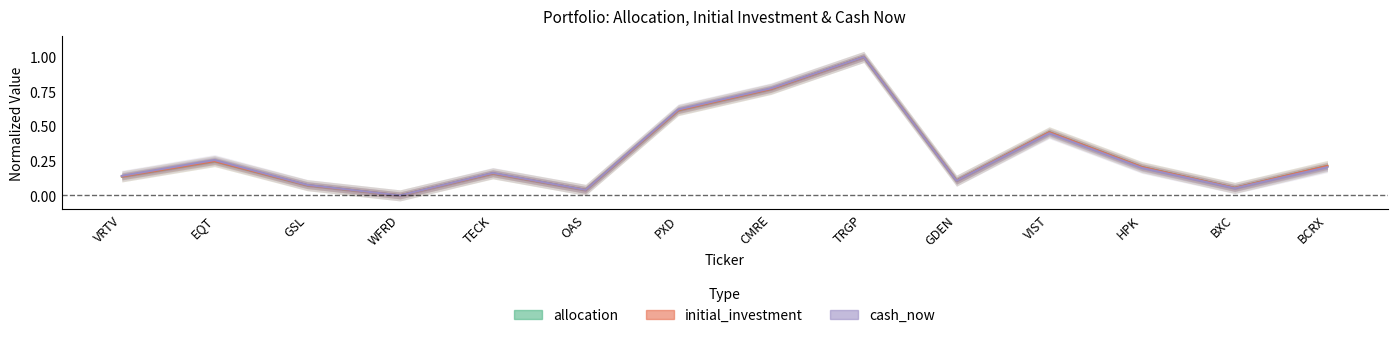

Where is the first local minimum for initial_investment?

WFRD